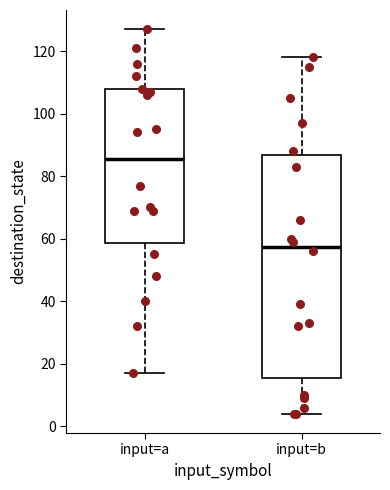

Reading left to right, read every box against the y-axis: the position of its median line, the range the box covers, and the ends of its whiskers. The values are not printed on the chart, so give them approximately, as read against the axis.

input=a: median 86, box 58 to 108, whiskers 18 to 128
input=b: median 58, box 16 to 86, whiskers 4 to 118